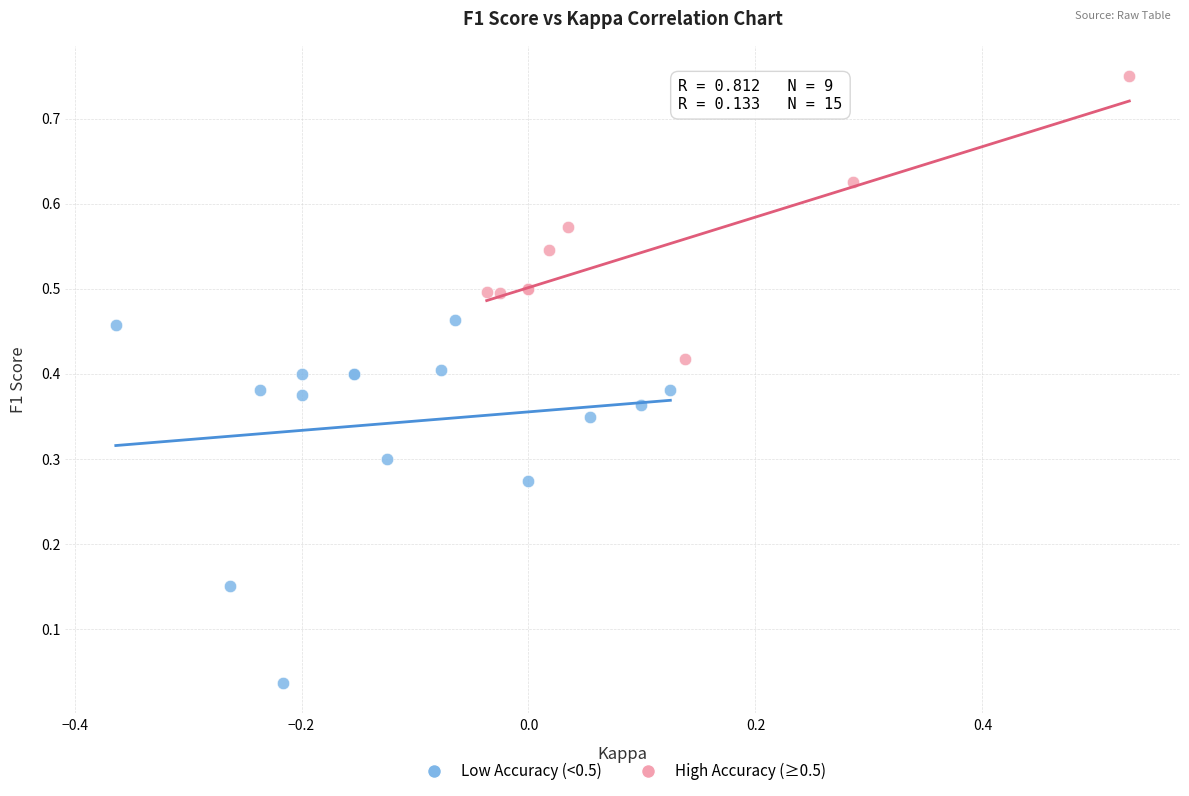

Which series has the widest spread of Y values?

Low Accuracy (<0.5)